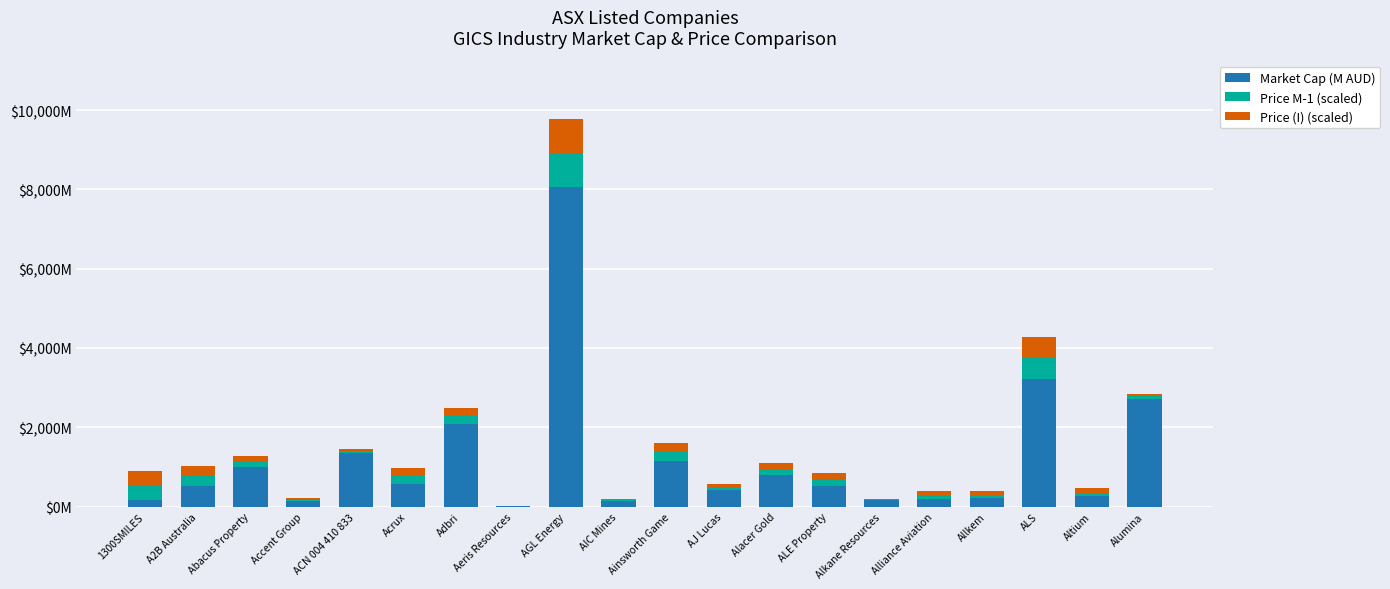

Are the bars grouped side by side (vs. stacked)?

No